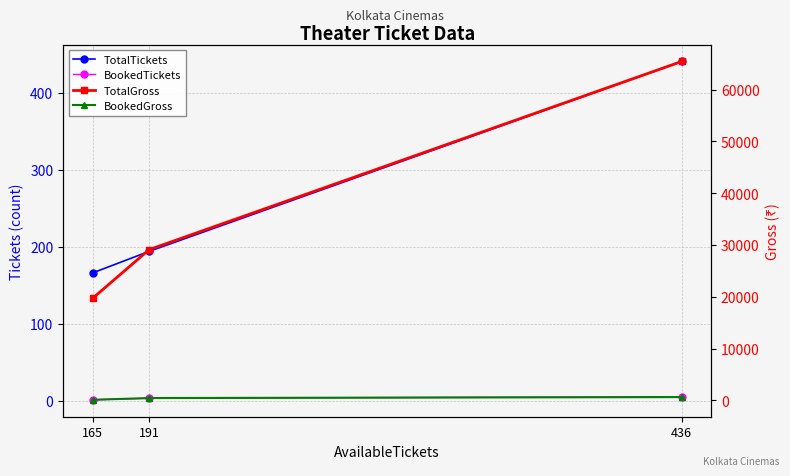

At 191, list the series in order from largest to smallest.

TotalGross, BookedGross, TotalTickets, BookedTickets